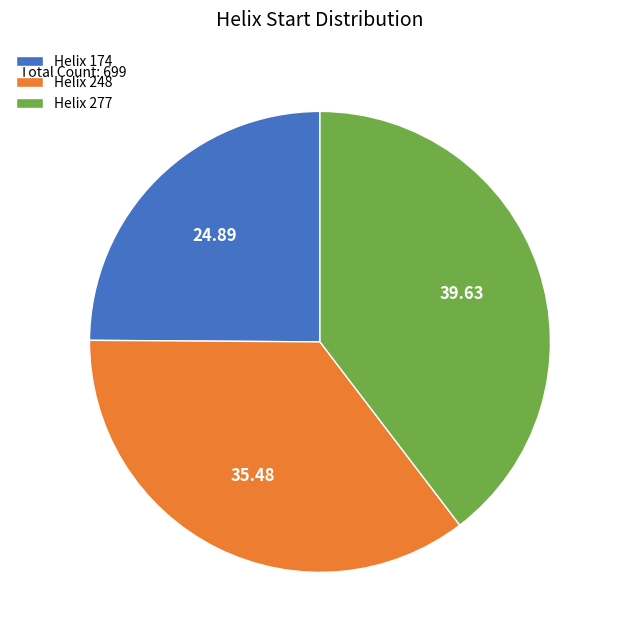

Is there any slice that represents more than half of the pie?

No